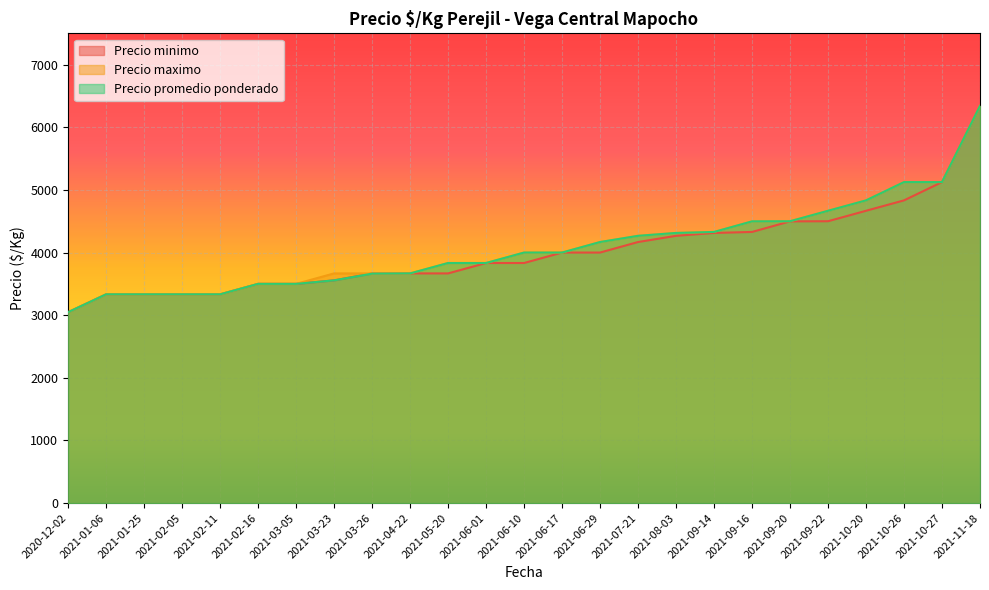

True or false: Precio maximo and Precio minimo intersect in this chart.

False